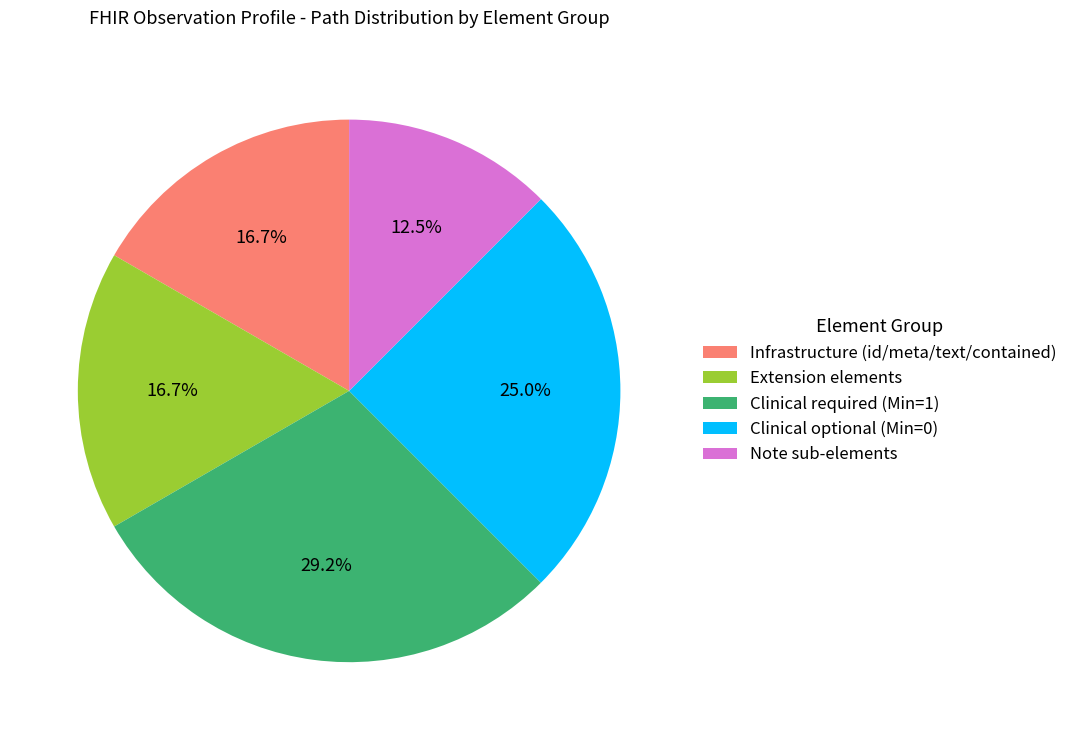

What percentage is NOT represented by Extension elements?

83.3%